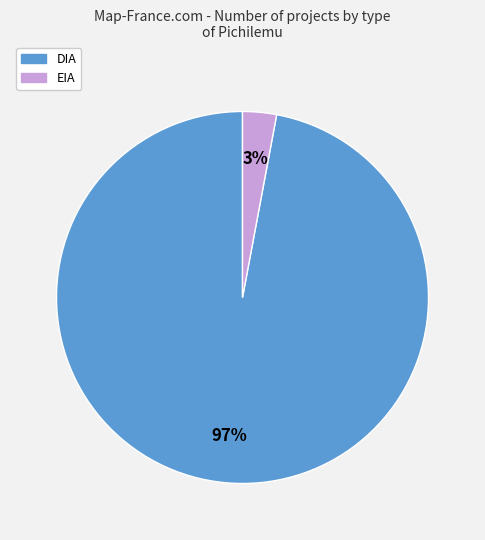

Between EIA and DIA, which is larger?

DIA